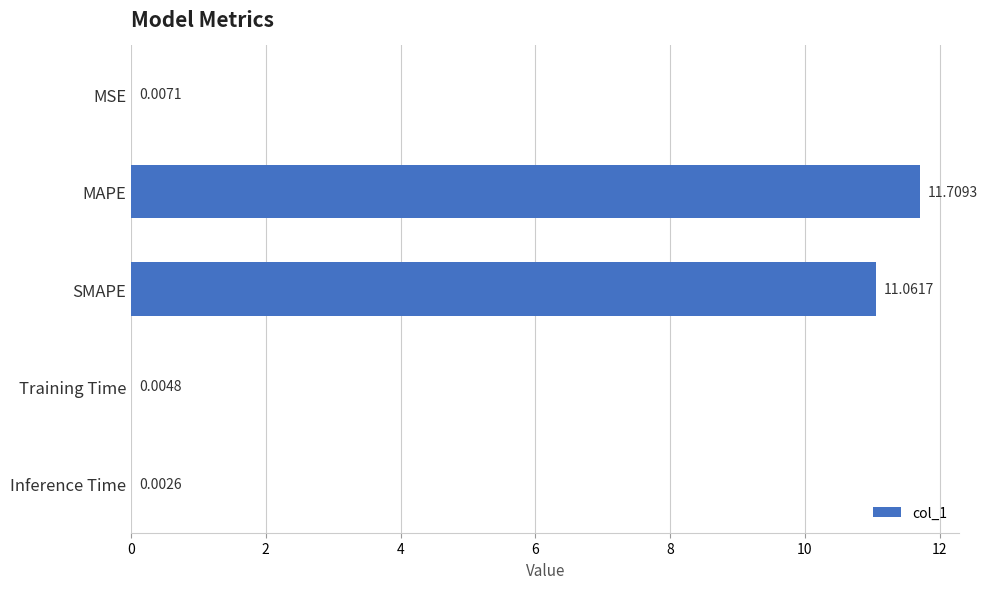

Are the bars horizontal?

Yes